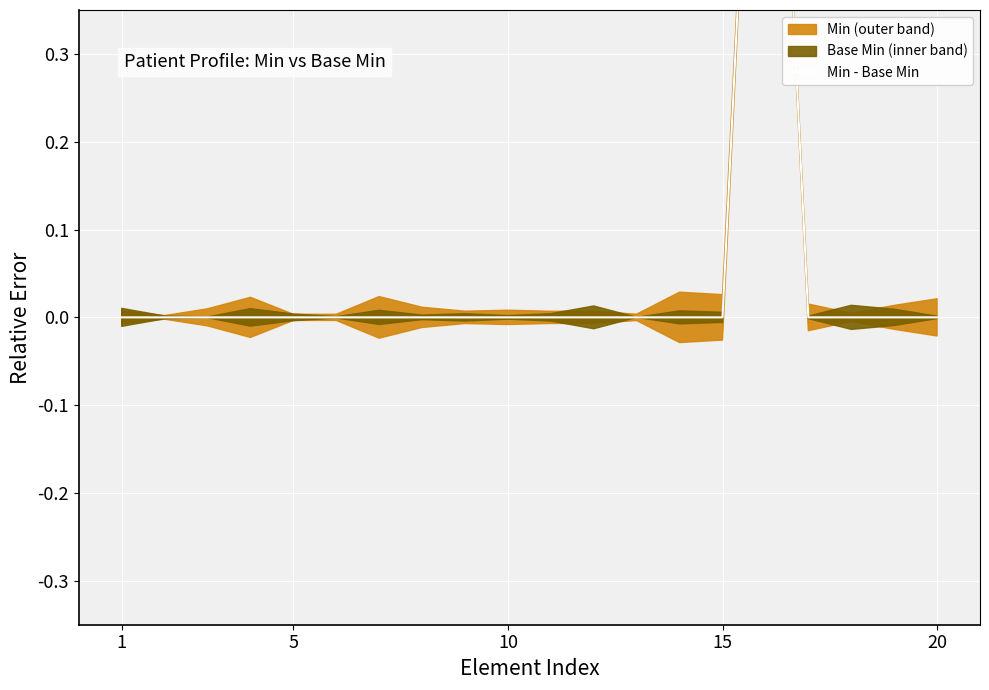

Is this an area chart (filled region under the line)?

No